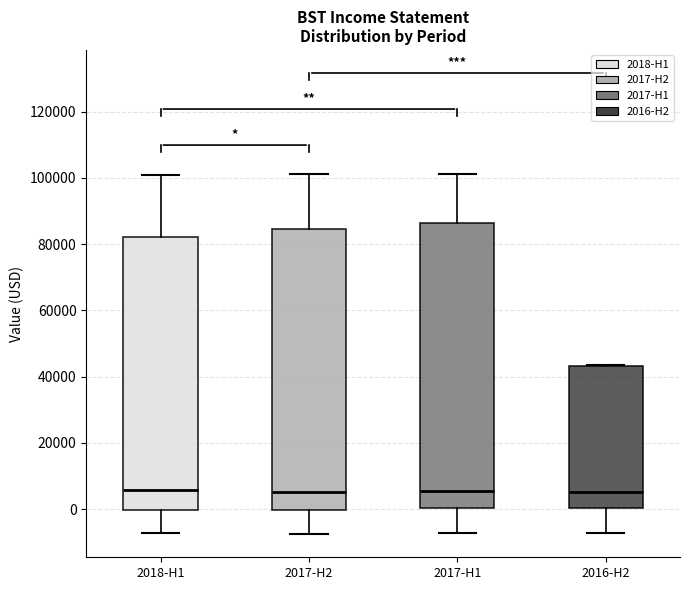

Reading left to right, transcribe this box plot: for each box, give where its median line is, the range the box spans, and where its two whiskers end, as read against the y-axis. The values are not printed on the chart, so give them approximately, as read against the axis.

2018-H1: median 6000, box 0 to 82000, whiskers -8000 to 100000
2017-H2: median 6000, box 0 to 84000, whiskers -8000 to 102000
2017-H1: median 6000, box 0 to 86000, whiskers -8000 to 102000
2016-H2: median 6000, box 0 to 44000, whiskers -8000 to 44000